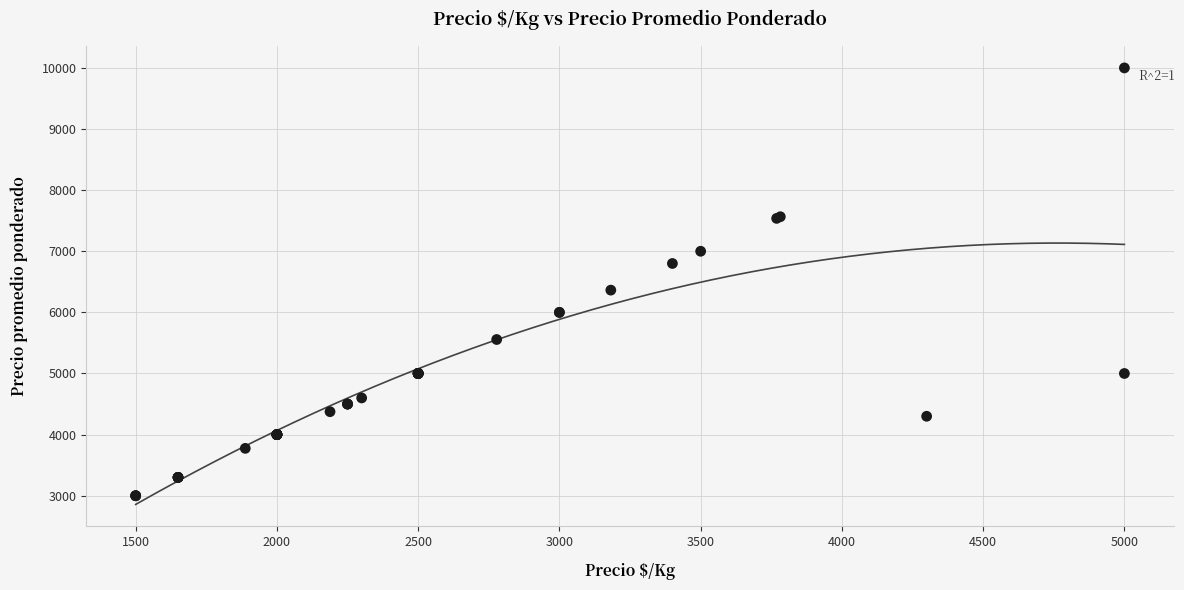

What Y value in the scatter plot is closest to 6500?

6364